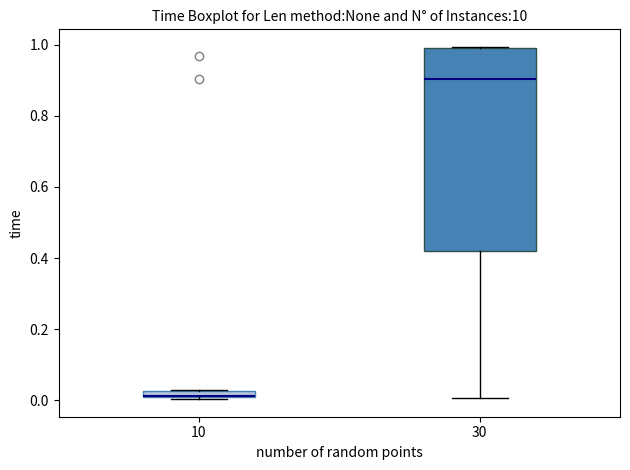

Where is the lower edge of the box at x = 10 on the y-axis? The values are not printed on the chart, so give them approximately, as read against the axis.

0.00